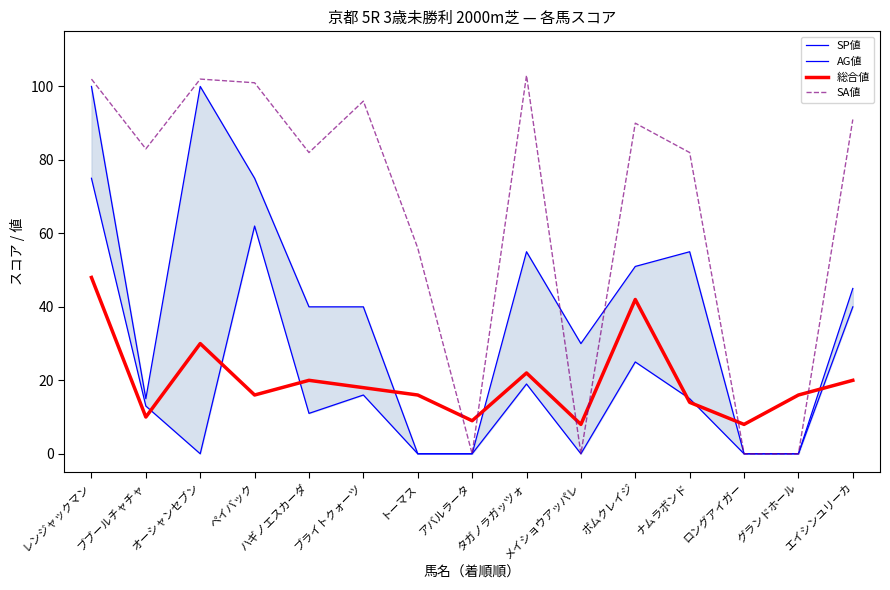

Does the chart have visible grid lines?

No